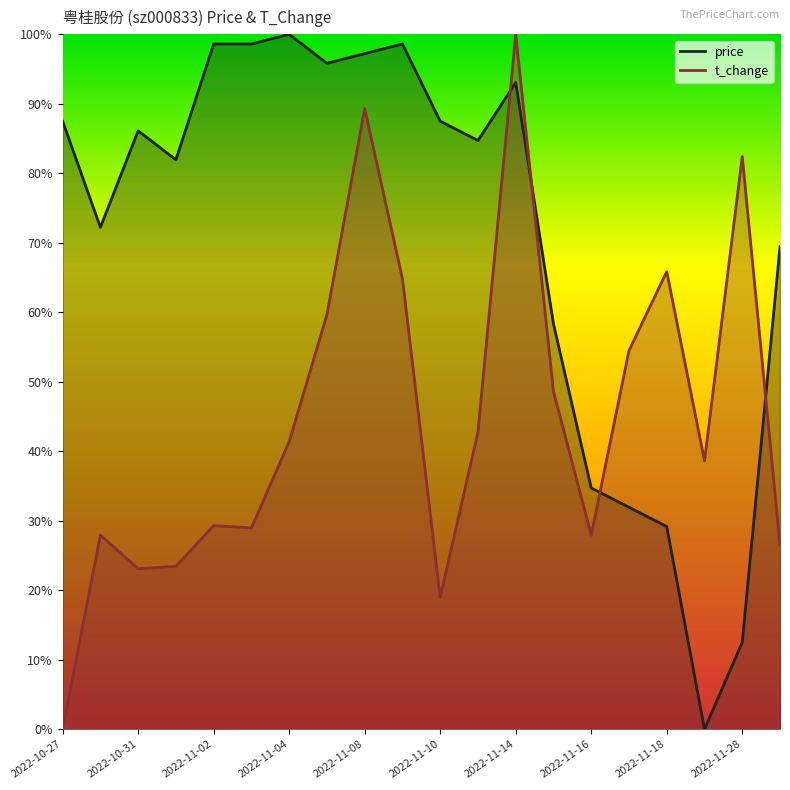

How many distinct data groups are displayed?

2